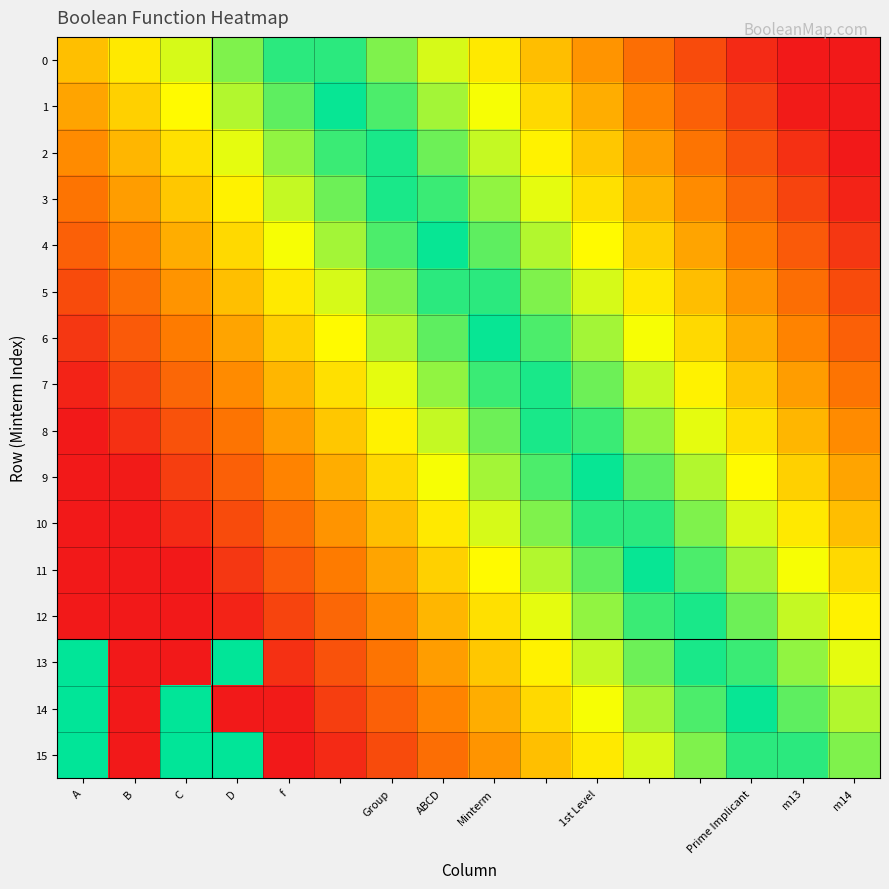

How many categories are shown in the chart?

16